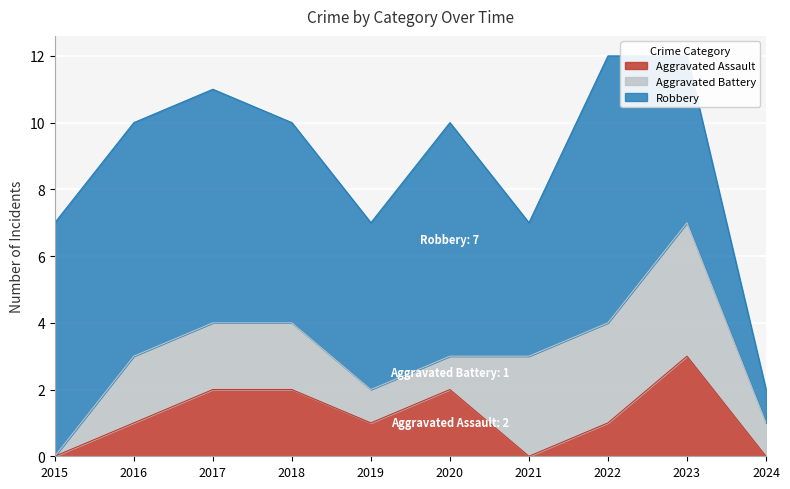

What is the total value across all series at 2017?

11